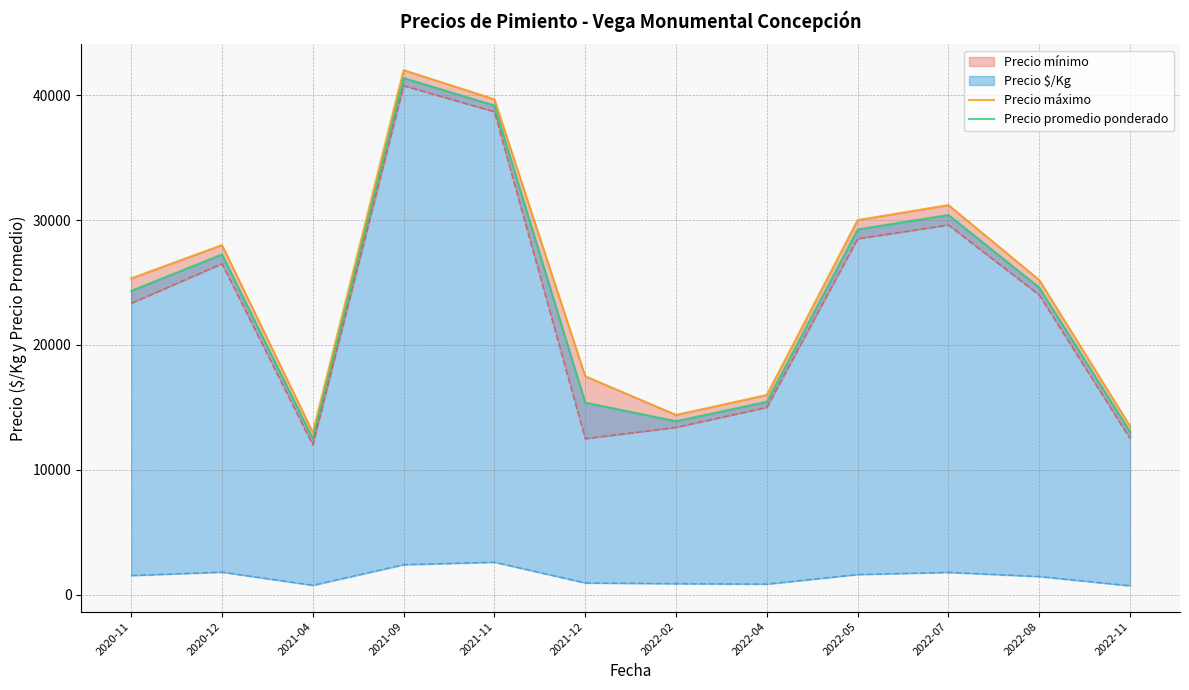

What is the difference between the Precio máximo values at 2021-09 and 2021-04?

29000